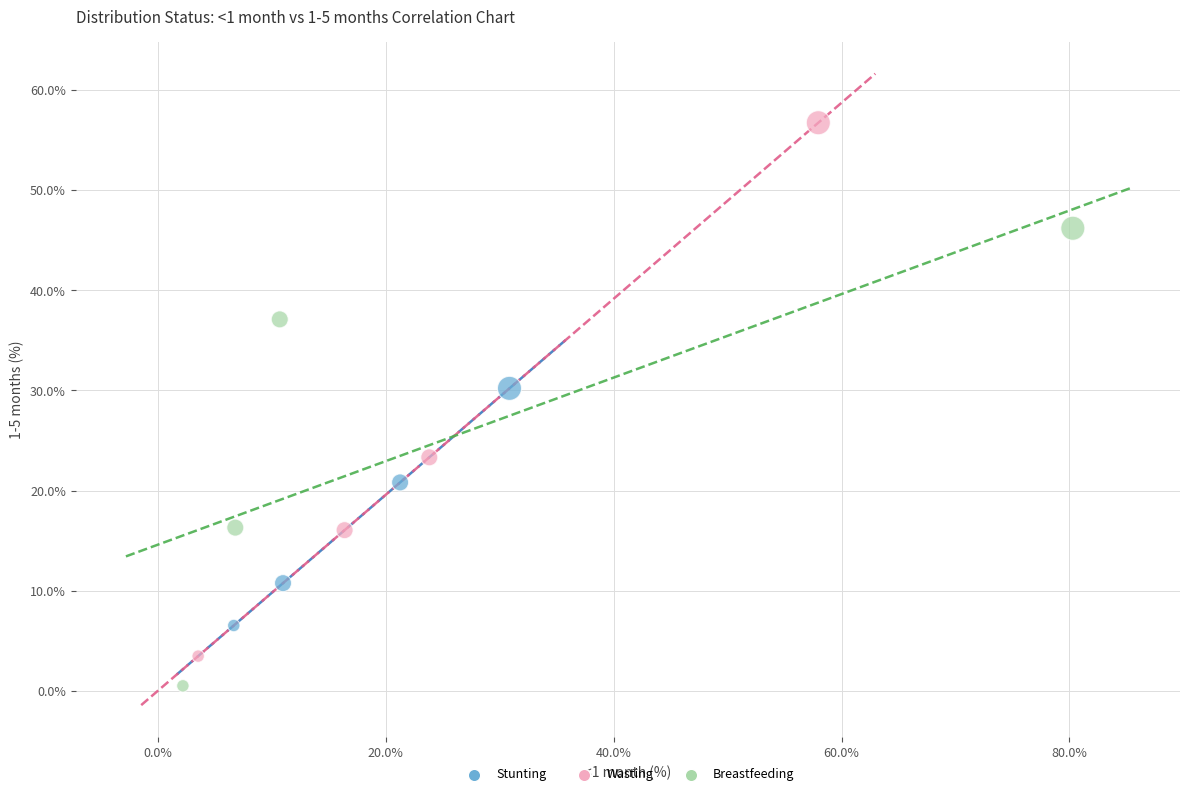

Which series contains the lowest Y value?

Breastfeeding